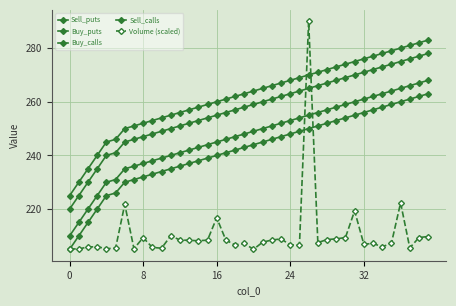

How many data points in Sell_calls are less than 264?

20